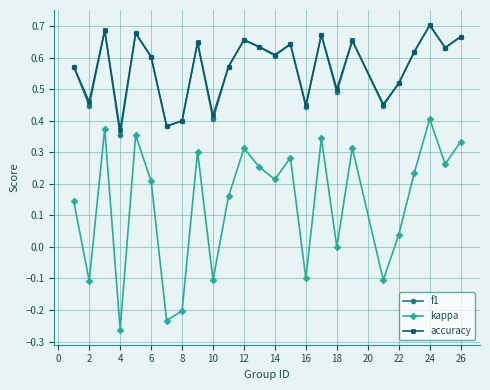

True or false: f1 and kappa cross at least once.

False